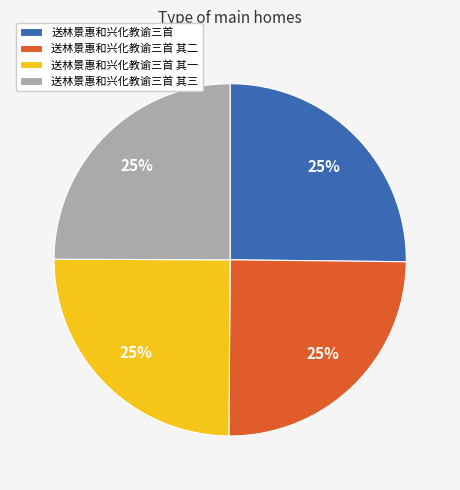

Count the number of slices in the pie.

4